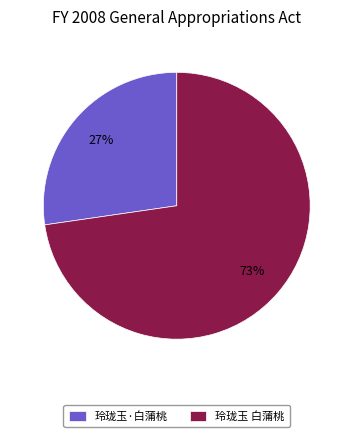

Which has a higher value, 玲珑玉 白蒲桃 or 玲珑玉·白蒲桃?

玲珑玉 白蒲桃